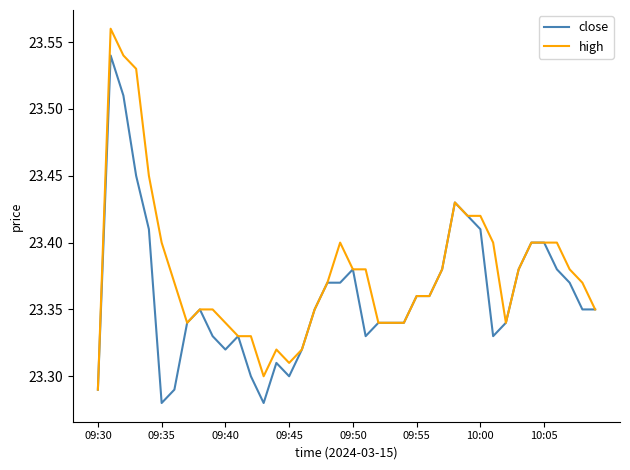

List the series in order of their peak value, highest first.

high, close